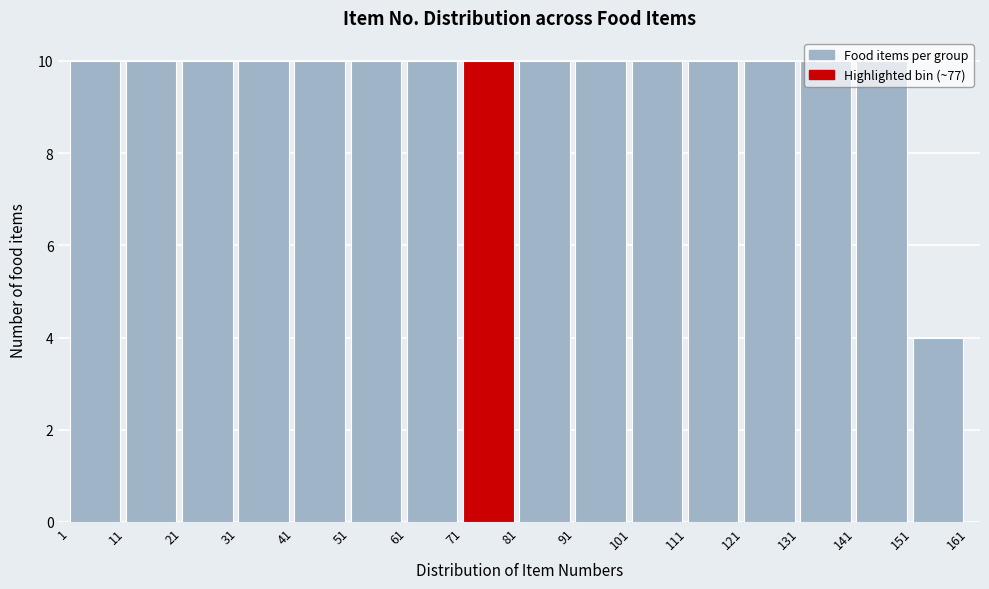

Reading left to right, list every bar in this chart as the range it spans on the x-axis followed by its height. The values are not printed on the chart, so give them approximately, as read against the axis.

1 to 11: 10
11 to 21: 10
21 to 31: 10
31 to 41: 10
41 to 51: 10
51 to 61: 10
61 to 71: 10
71 to 81: 10
81 to 91: 10
91 to 101: 10
101 to 111: 10
111 to 121: 10
121 to 131: 10
131 to 141: 10
141 to 151: 10
151 to 161: 4